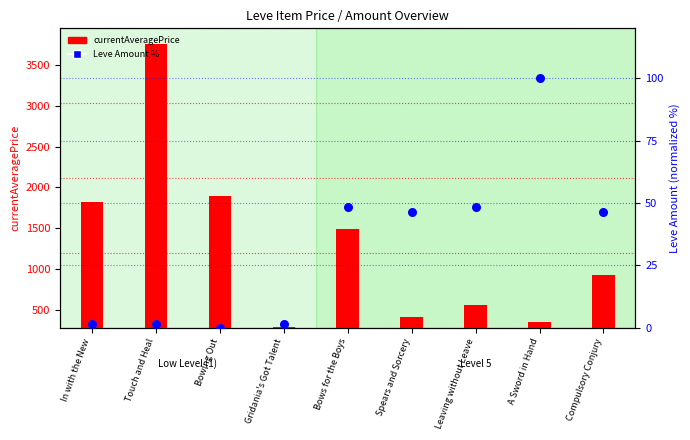

At how many categories does at least one series exceed 3602?

1